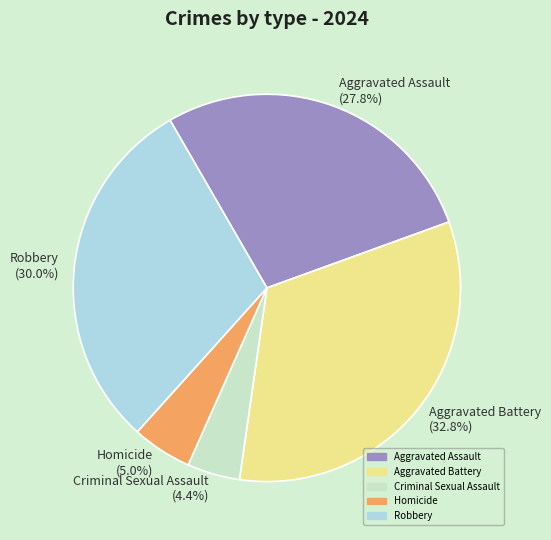

How many segments does this pie chart have?

5